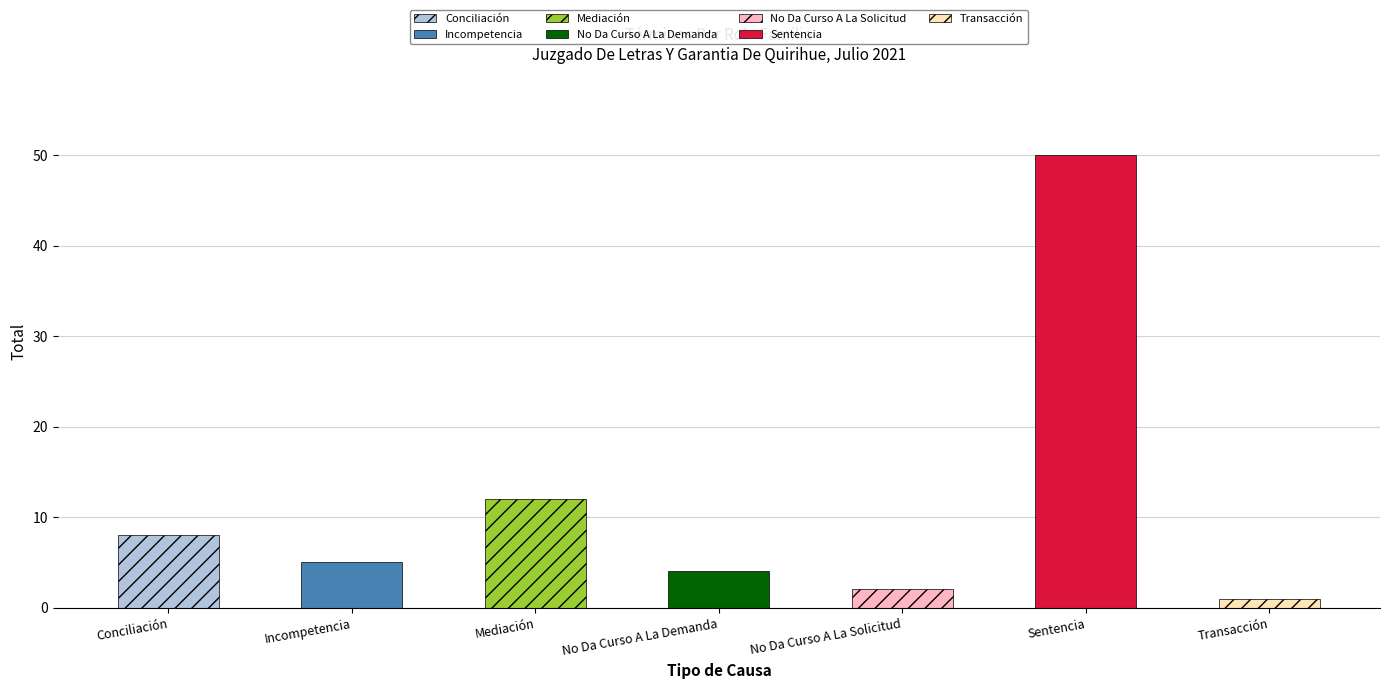

Does the chart contain any negative values?

No